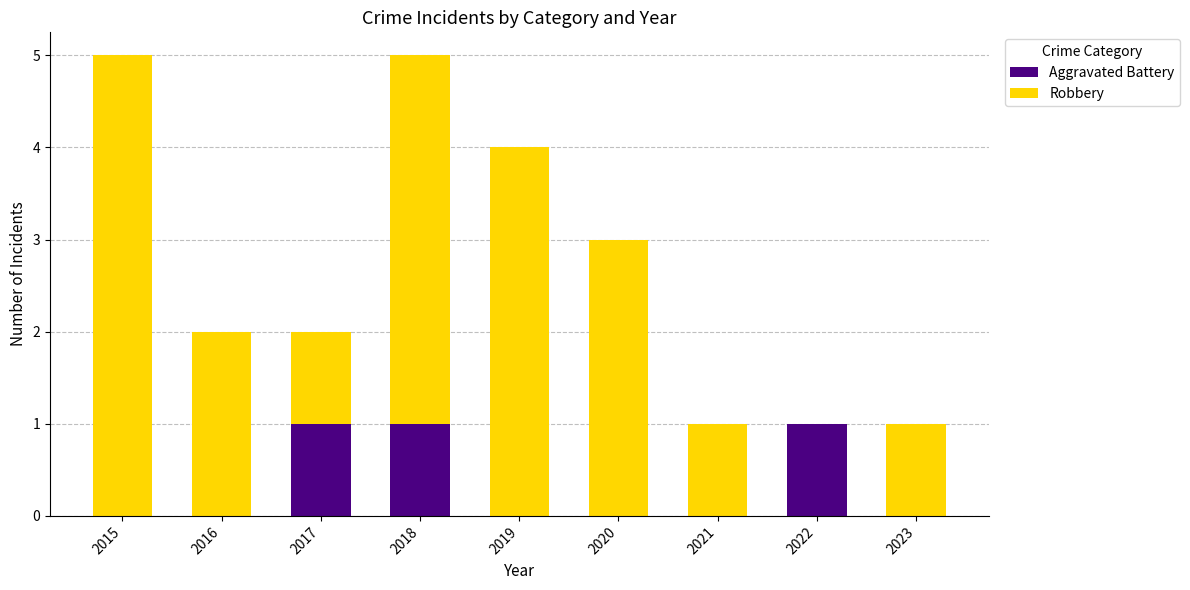

What is the sum of all Aggravated Battery values?

3